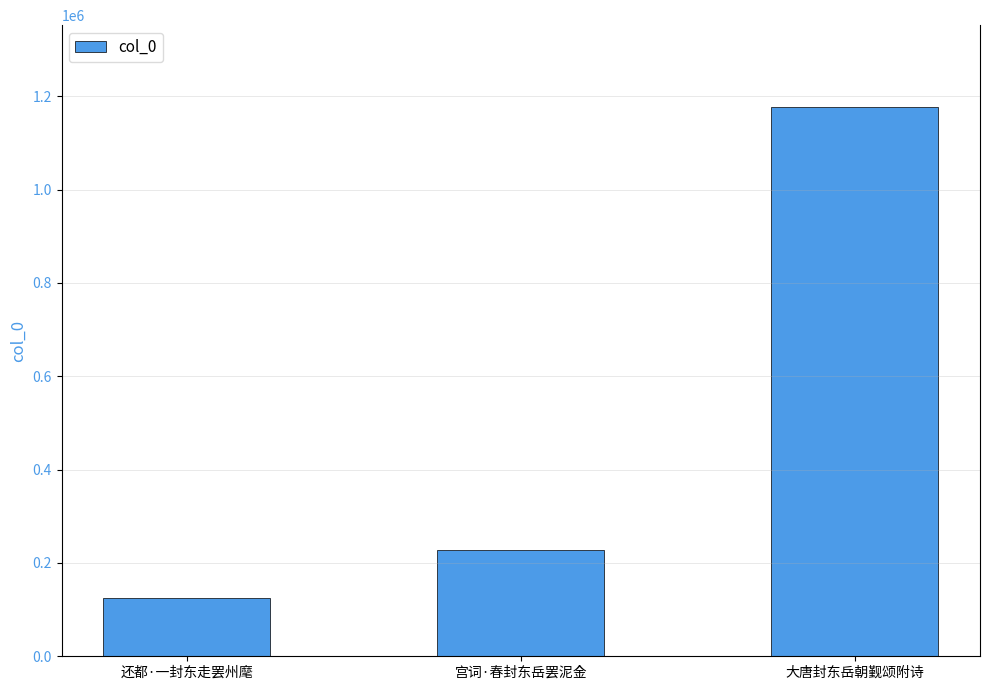

Count the number of categories in the chart.

3